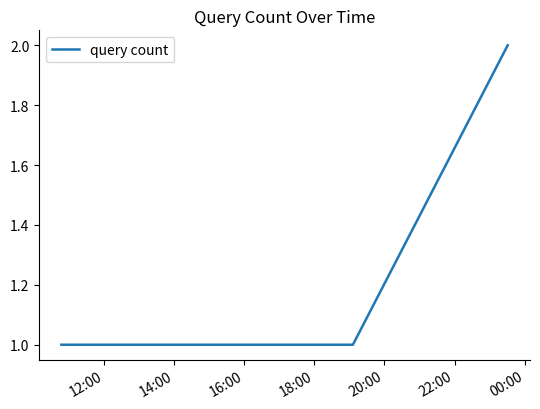

How many series are shown in this chart?

1